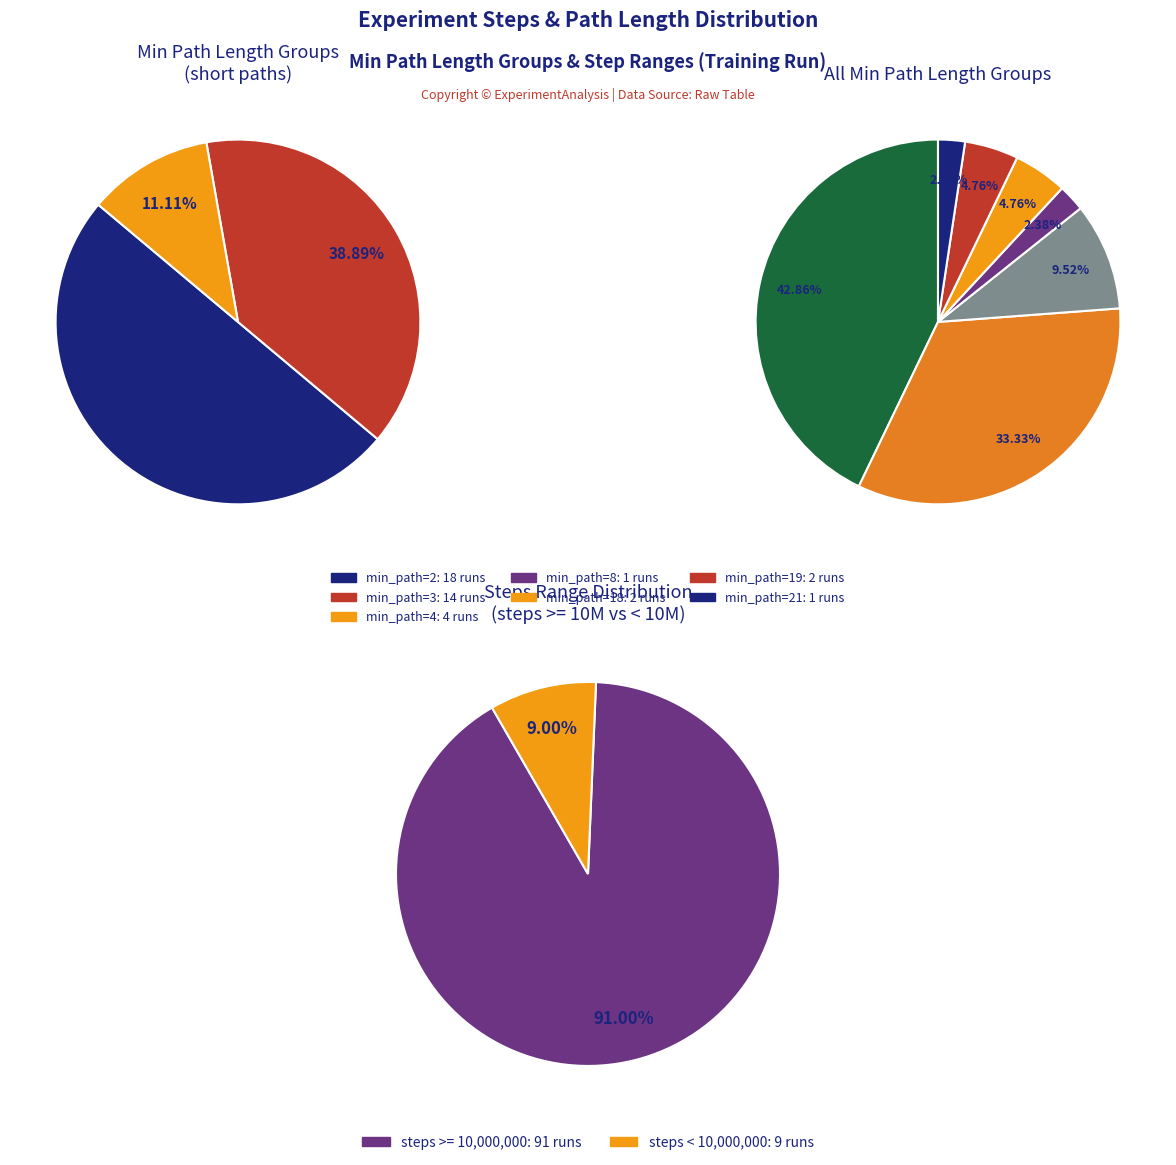

Do min_path_length_19 and min_path_length_18 together represent more than half of the pie?

No